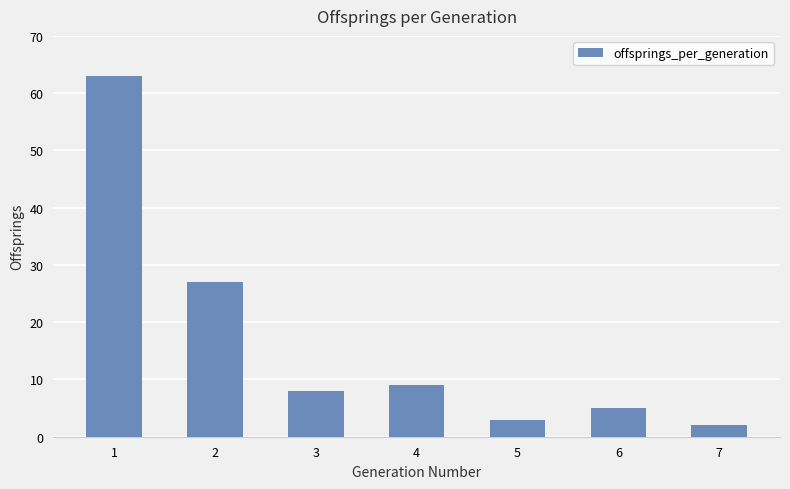

List the labels in order of value, largest first.

1, 2, 4, 3, 6, 5, 7